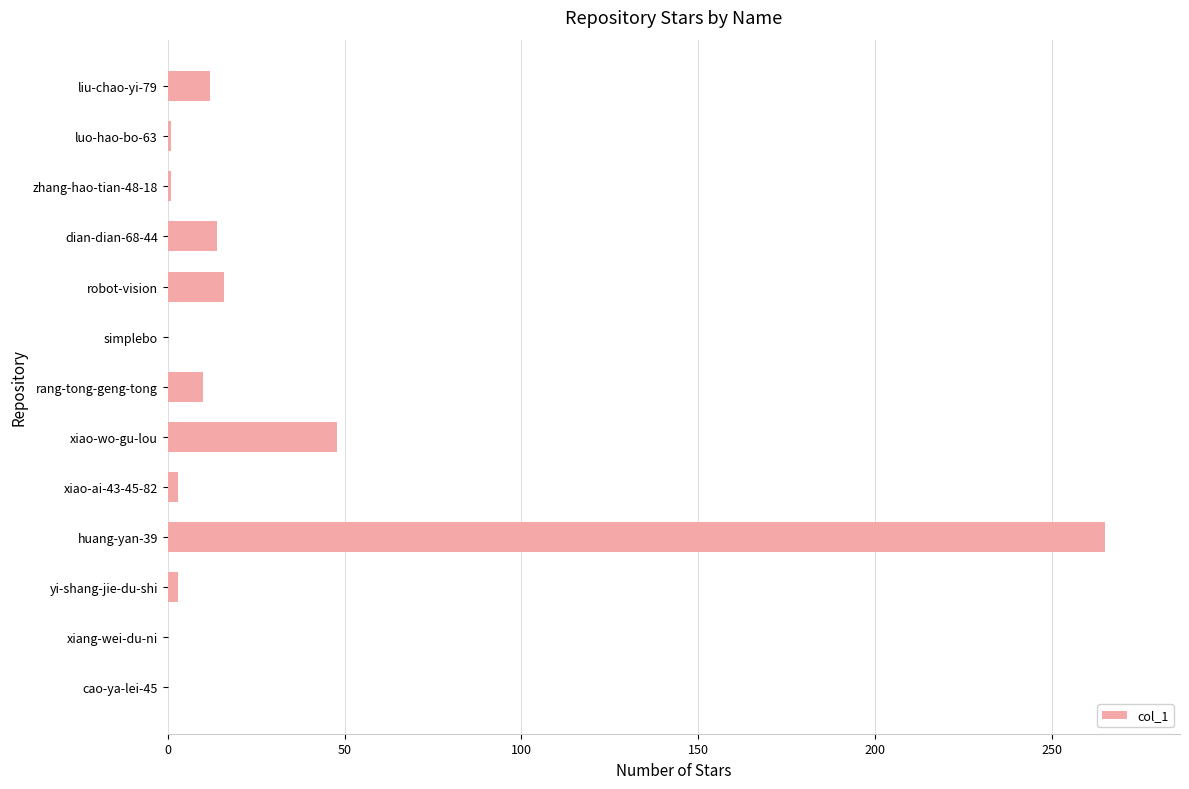

What is the sum of all values?

373